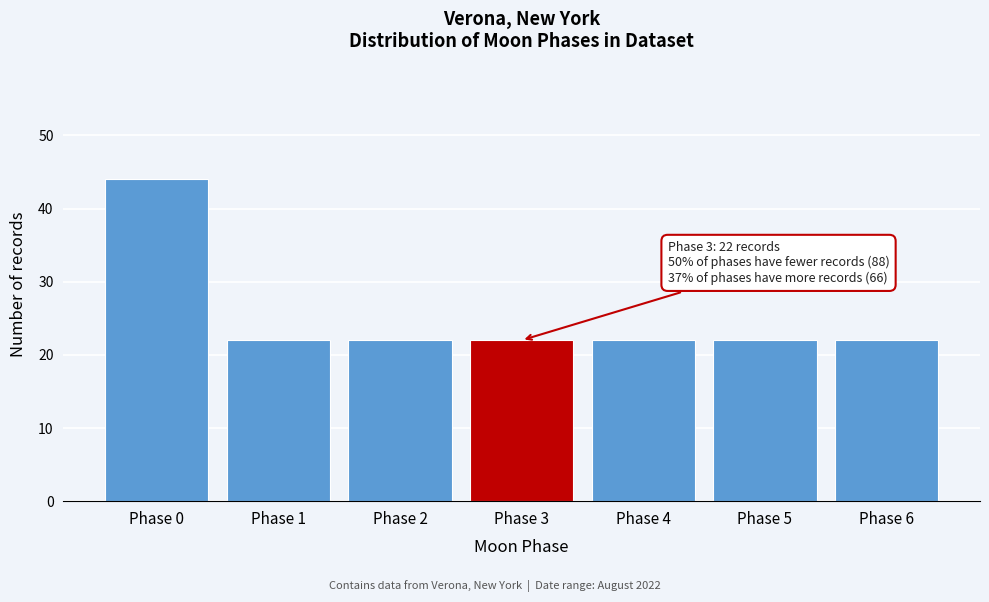

Reading right to left, extract all data points from this chart.

Phase 6=22	Phase 5=22	Phase 4=22	Phase 3=22	Phase 2=22	Phase 1=22	Phase 0=44